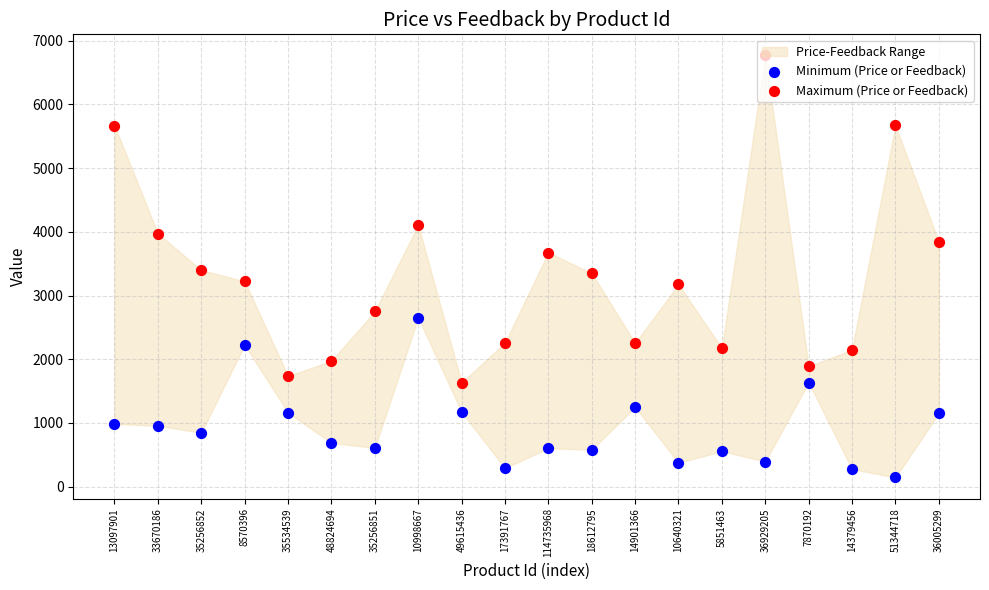

Which series has the largest Y range (max minus min)?

Maximum (Price or Feedback)